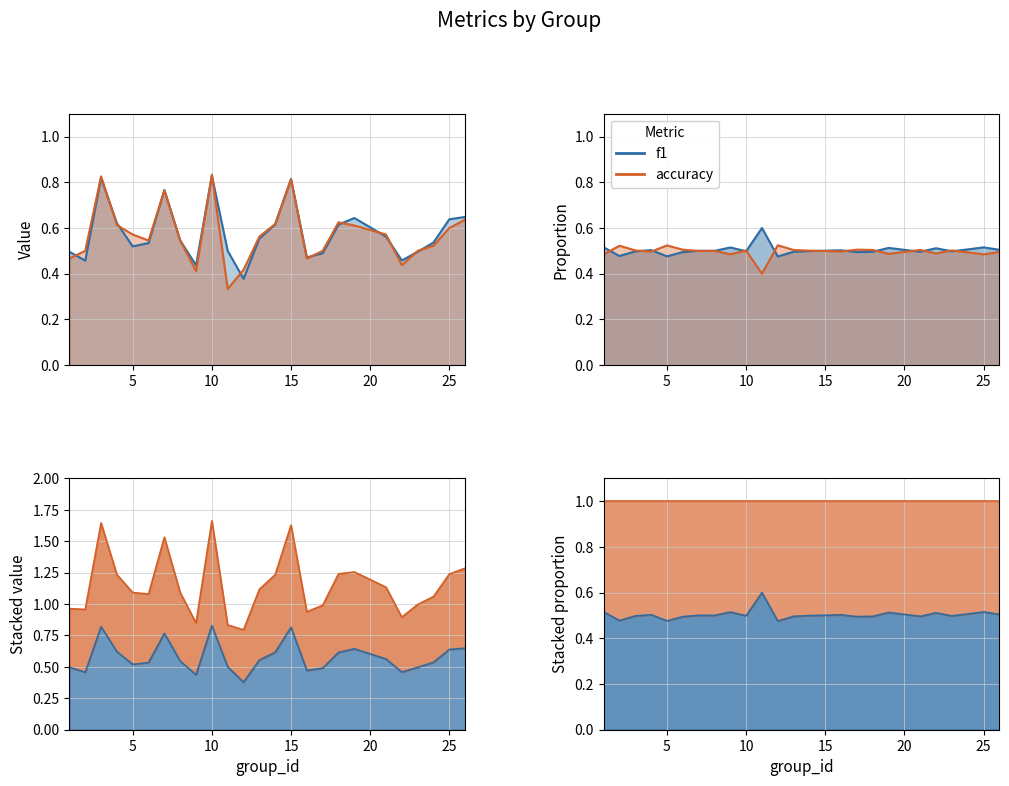

What is the value of the f1 point at the 18th from the left?

0.6